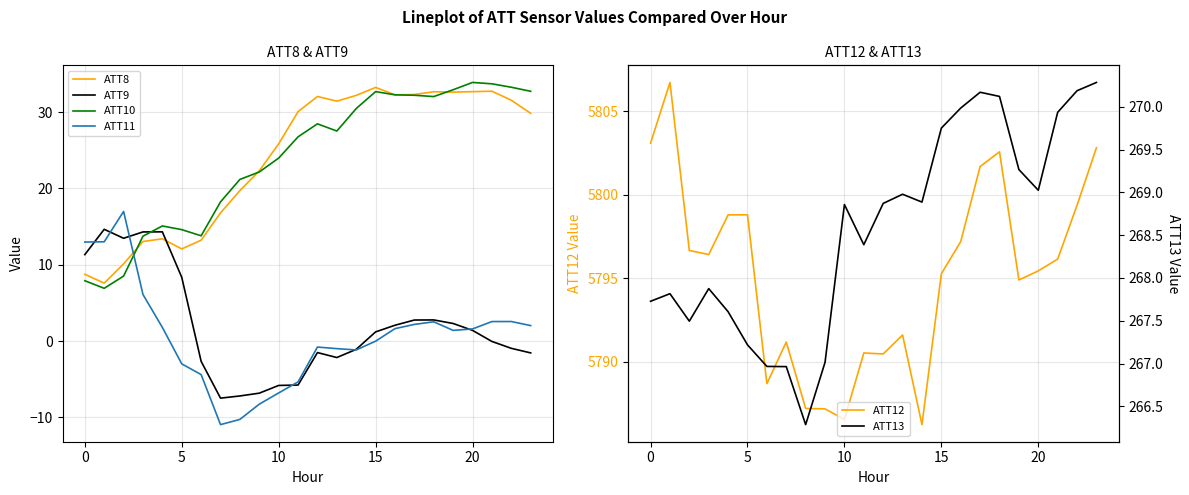

Which has a higher value, −5 or 11?

11